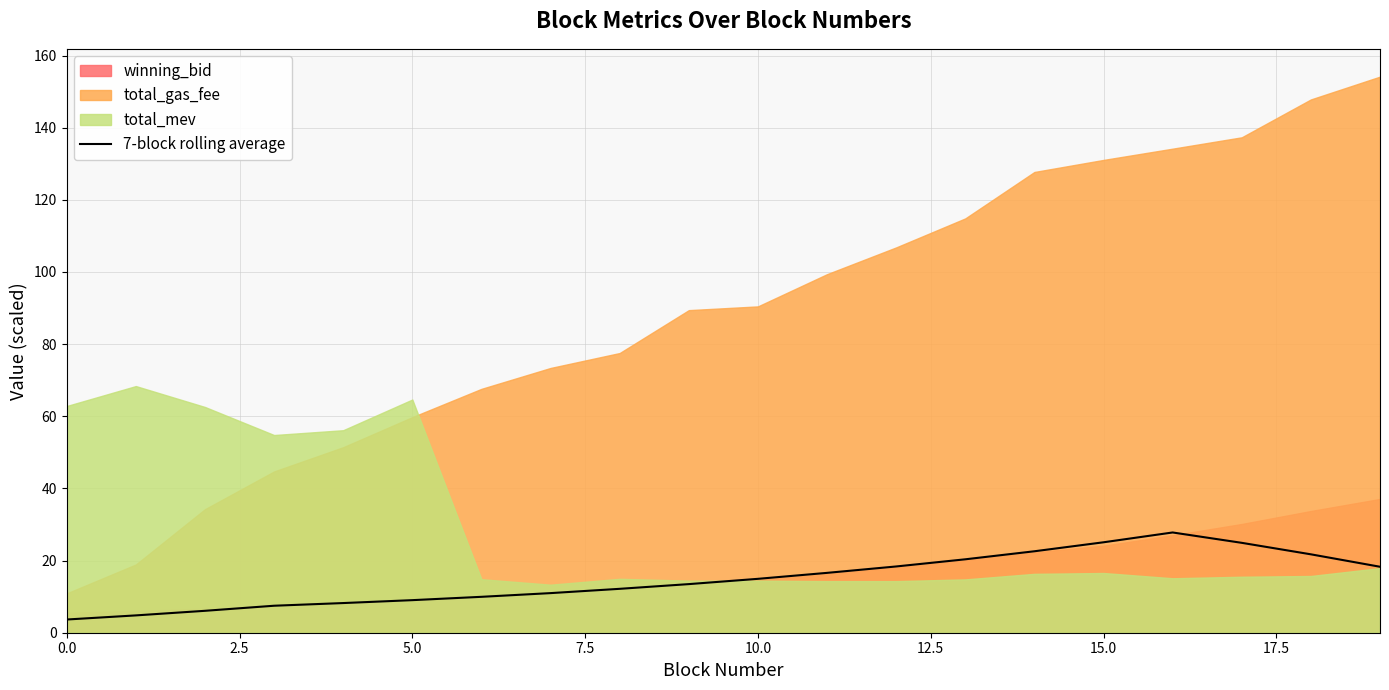

Does the chart have visible grid lines?

Yes